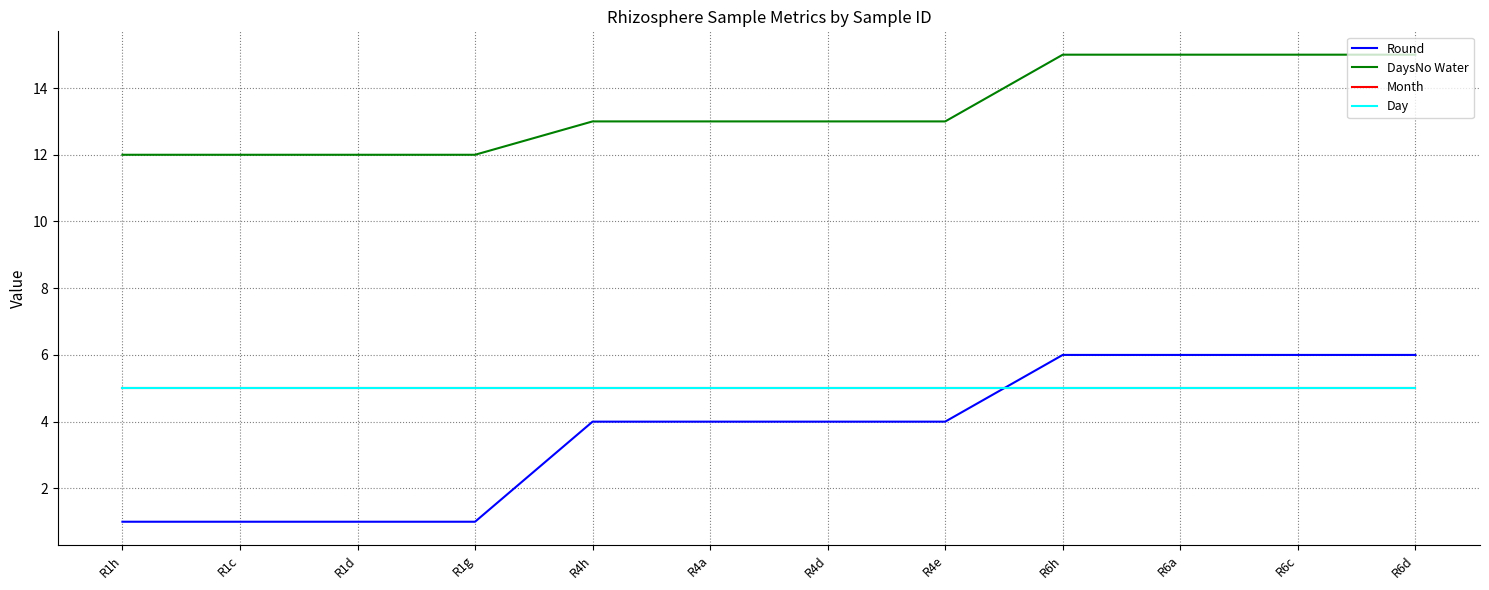

Rank the series by their maximum value, from highest to lowest.

DaysNo Water, Round, Month, Day